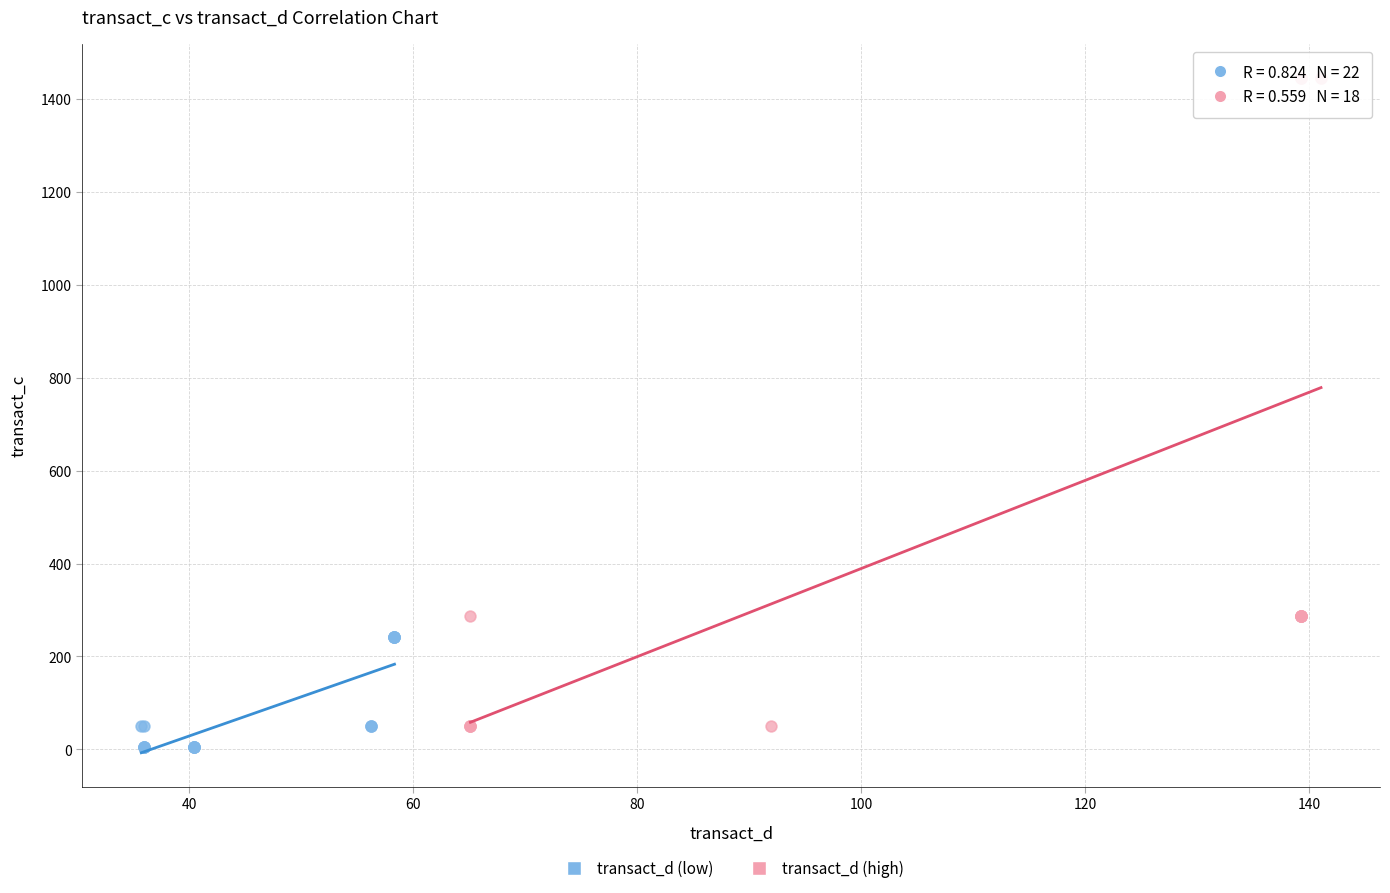

Which series contains the highest Y value?

transact_d (high)